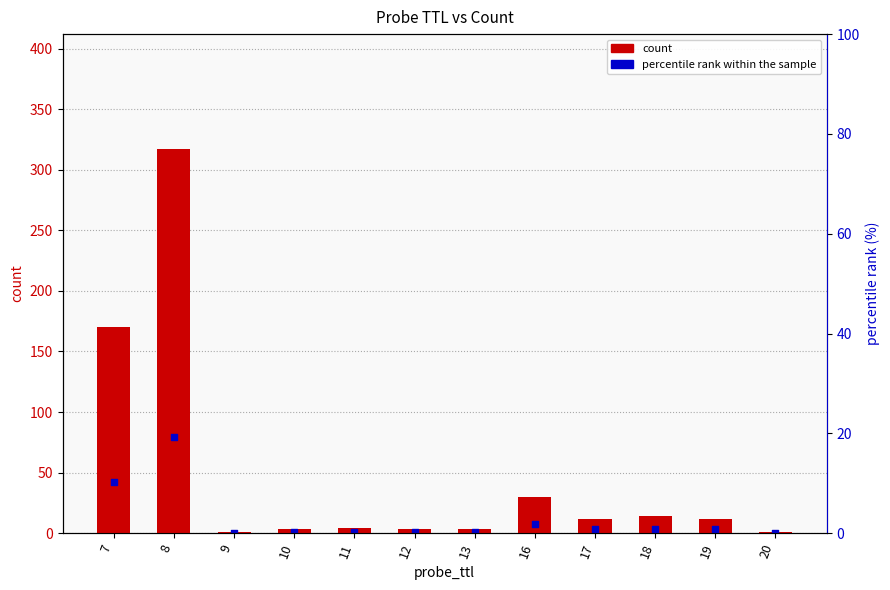

Which series has the largest total across all categories?

count